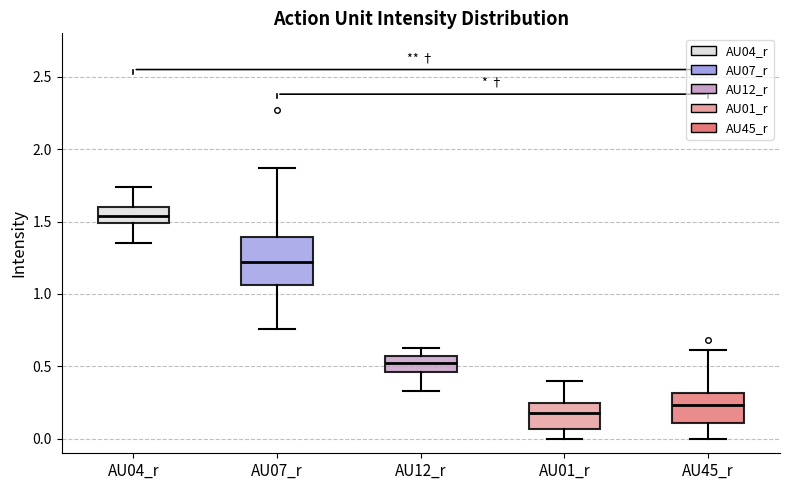

Which box's median line is the lowest?

AU01_r